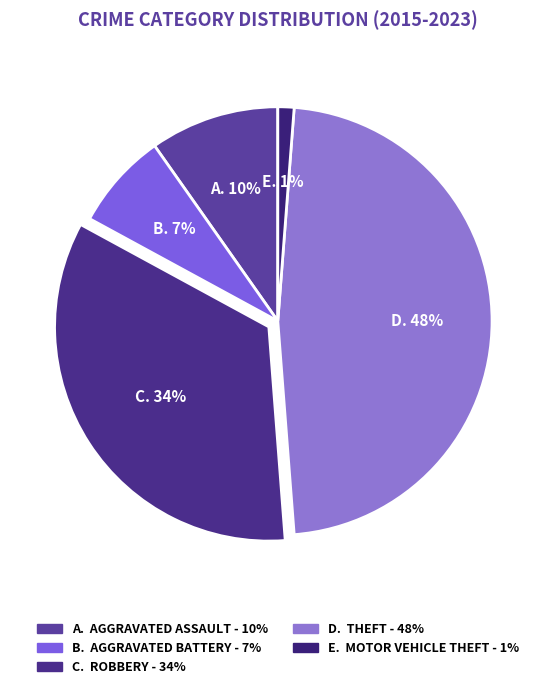

Count the number of slices in the pie.

5